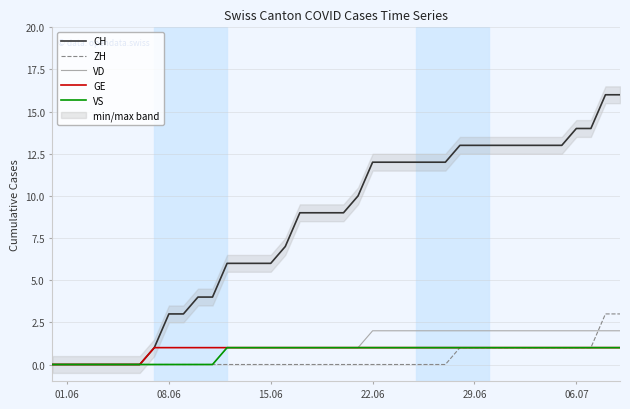

What is the difference between the maximum and minimum values in the GE series?

1